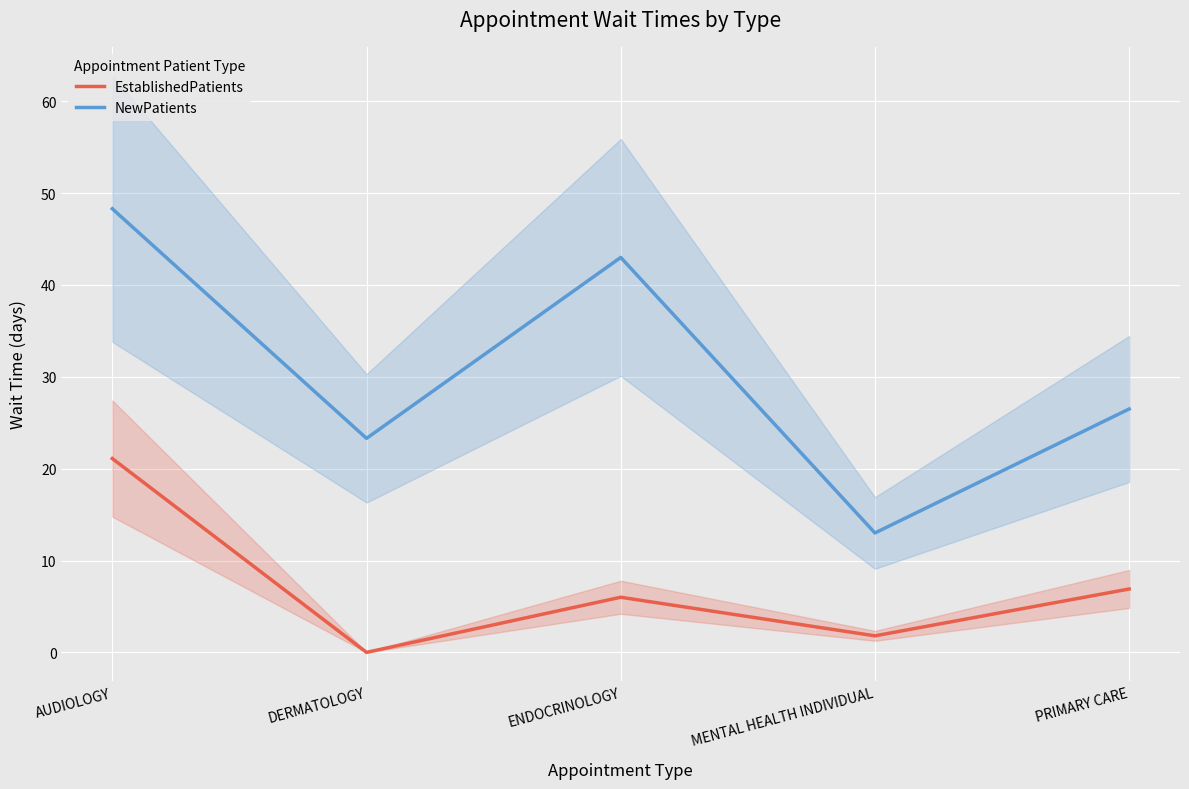

What is the label of the 4th point from the right?

DERMATOLOGY